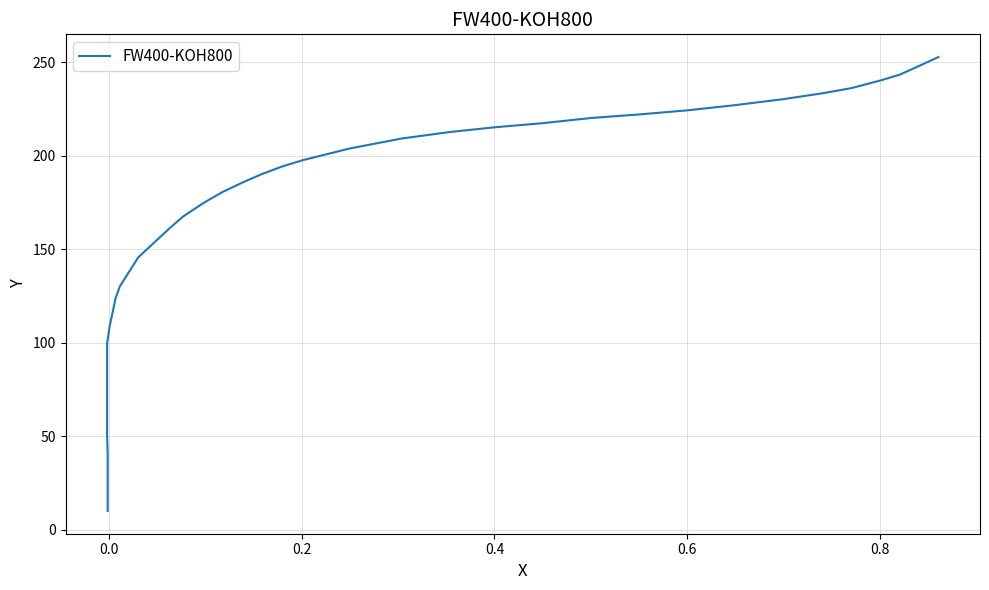

Reading right to left, extract all data points from this chart.

252.9	247.9	243.5	240.4	236.3	233.5	230.3	227.2	224.4	222.2	220.3	217.5	215.3	212.8	209.3	204.0	197.7	194.3	190.2	185.8	180.8	174.9	167.7	161.7	145.7	130.4	124.1	117.2	109.4	99.7	90.3	80.5	70.8	60.5	50.1	40.7	30.4	20.4	10.0